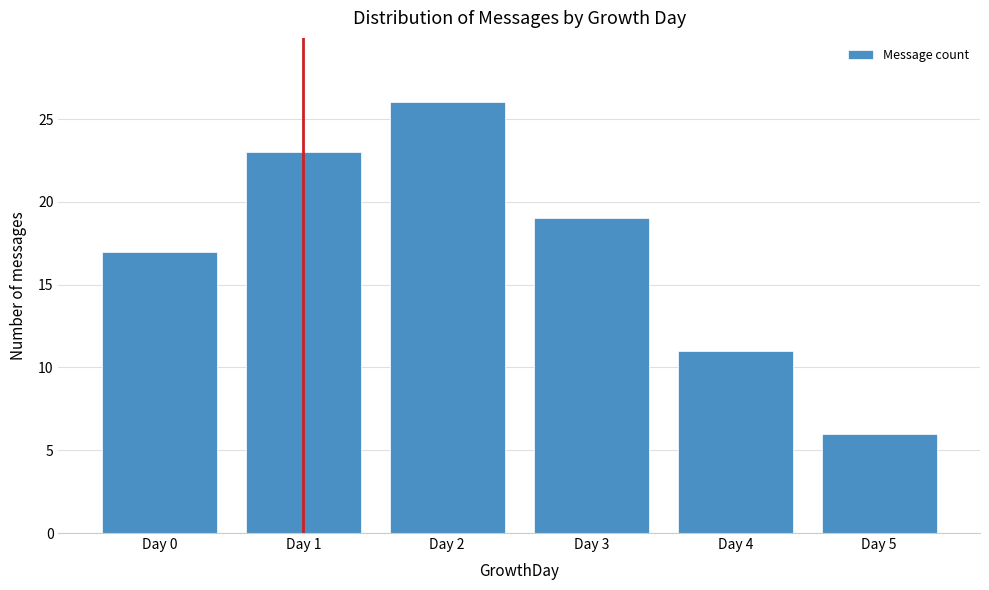

Reading left to right, what are all the values shown in this chart?

Day 0=17	Day 1=23	Day 2=26	Day 3=19	Day 4=11	Day 5=6